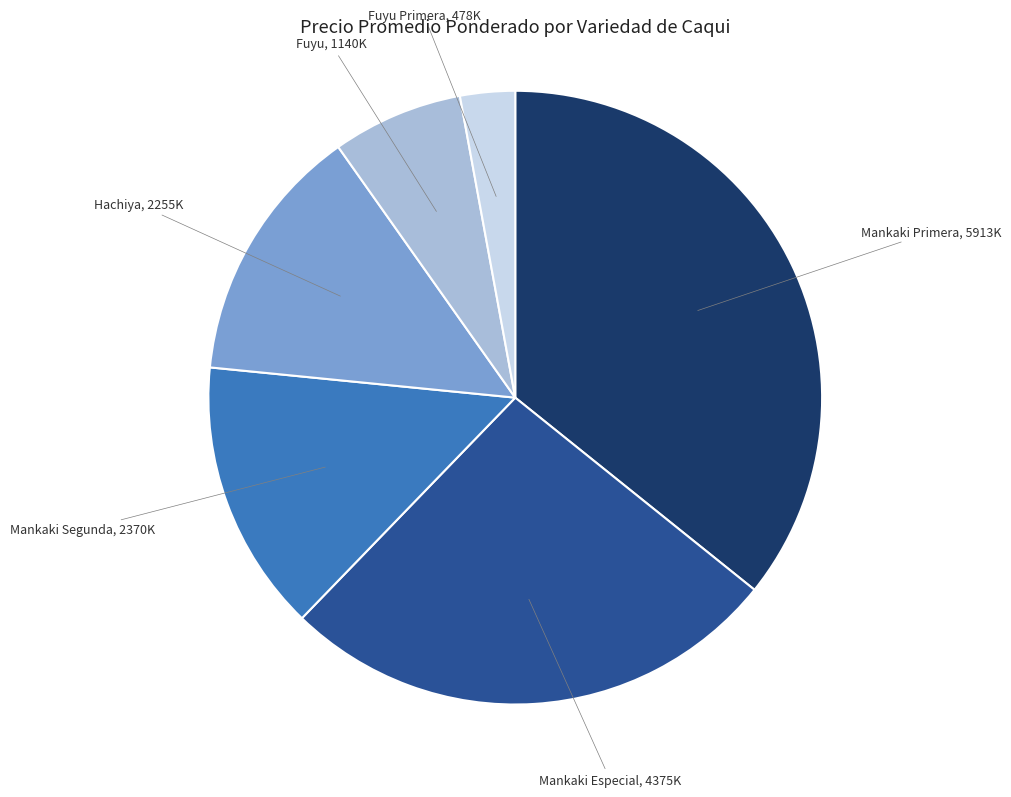

Which slice is the smallest?

Fuyu Primera